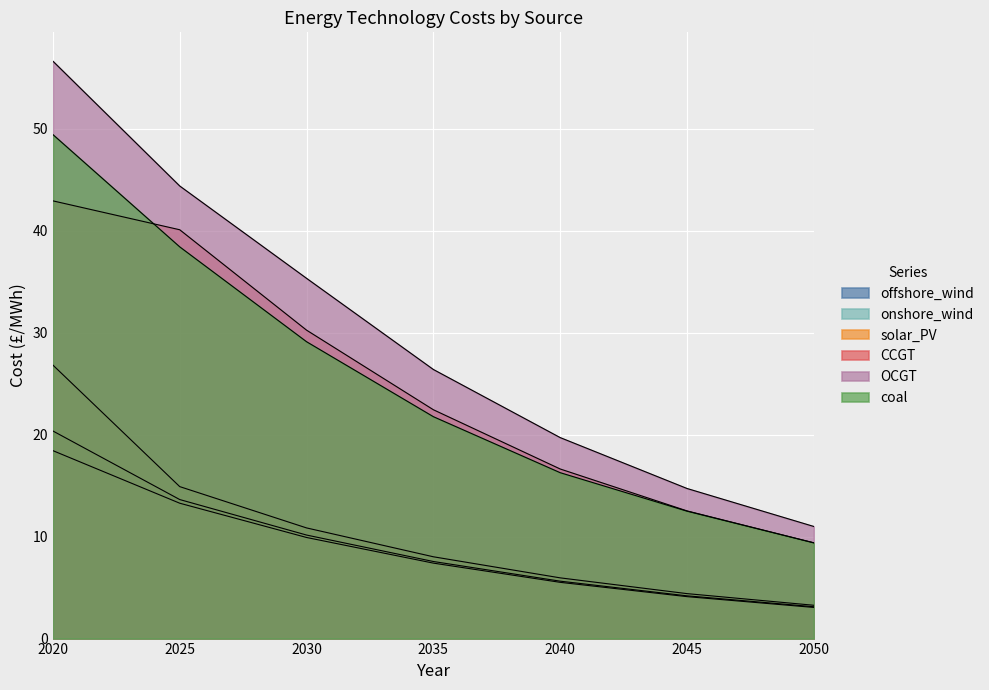

Reading right to left, transcribe all the data shown in this chart.

offshore_wind: 3.1	4.2	5.6	7.6	10.2	13.6	20.4
onshore_wind: 3.1	4.1	5.5	7.4	9.9	13.3	18.4
solar_PV: 3.3	4.4	6.0	8.0	10.9	14.9	26.8
CCGT: 9.4	12.5	16.6	22.4	30.2	40.1	42.9
OCGT: 11.0	14.7	19.7	26.4	35.3	44.4	56.6
coal: 9.4	12.5	16.3	21.8	29.1	38.4	49.4